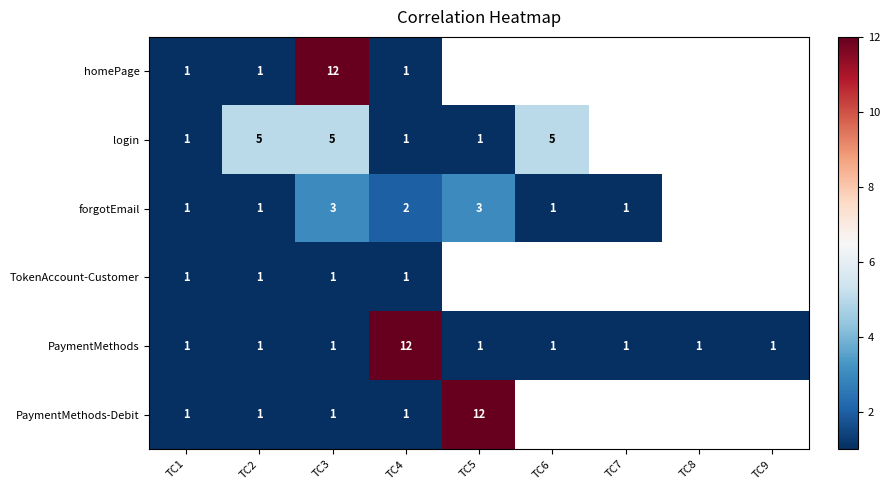

Which category has the highest value in the PaymentMethods series?

TC4